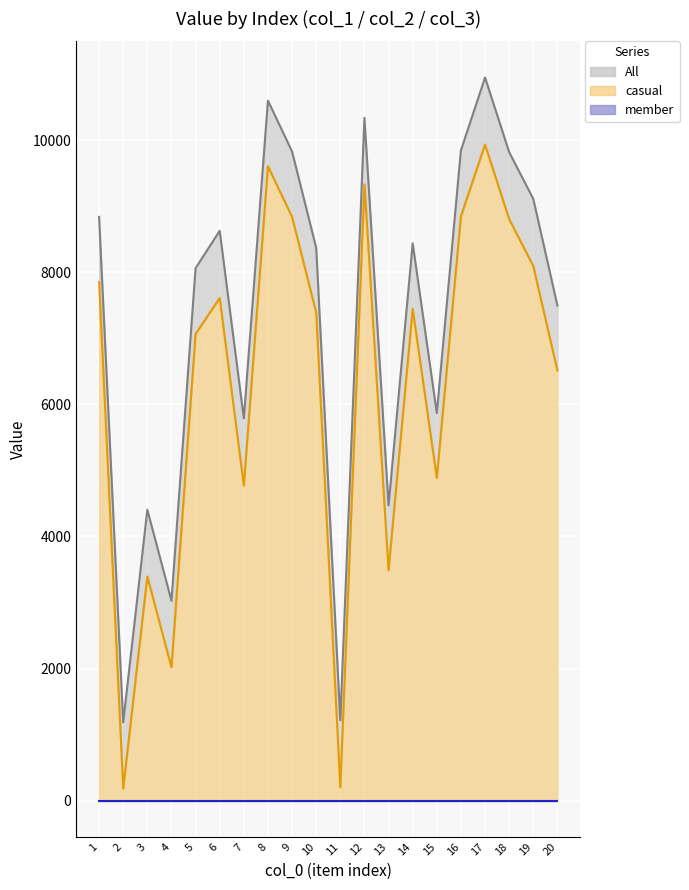

Which series has the widest spread of values?

All